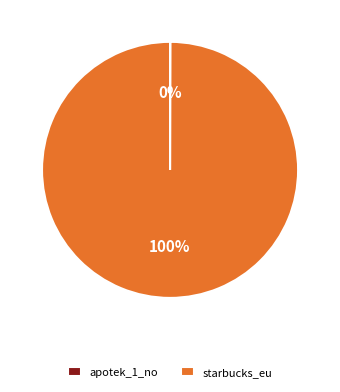

To the nearest percent, what portion does starbucks_eu represent?

100%